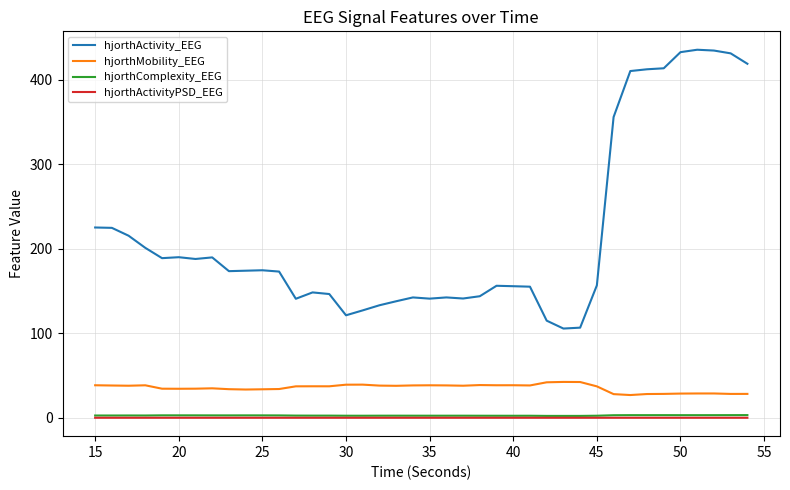

True or false: hjorthActivity_EEG and hjorthComplexity_EEG cross at least once.

False